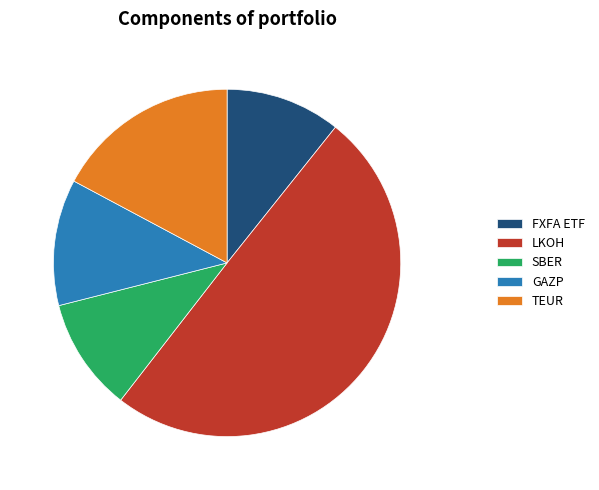

What is the largest slice in the pie chart?

LKOH